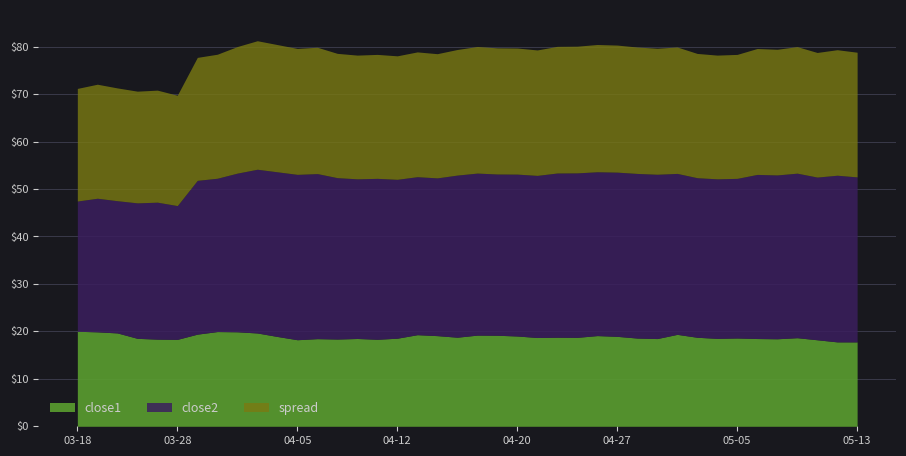

What is the average value of the close1 series?

18.8